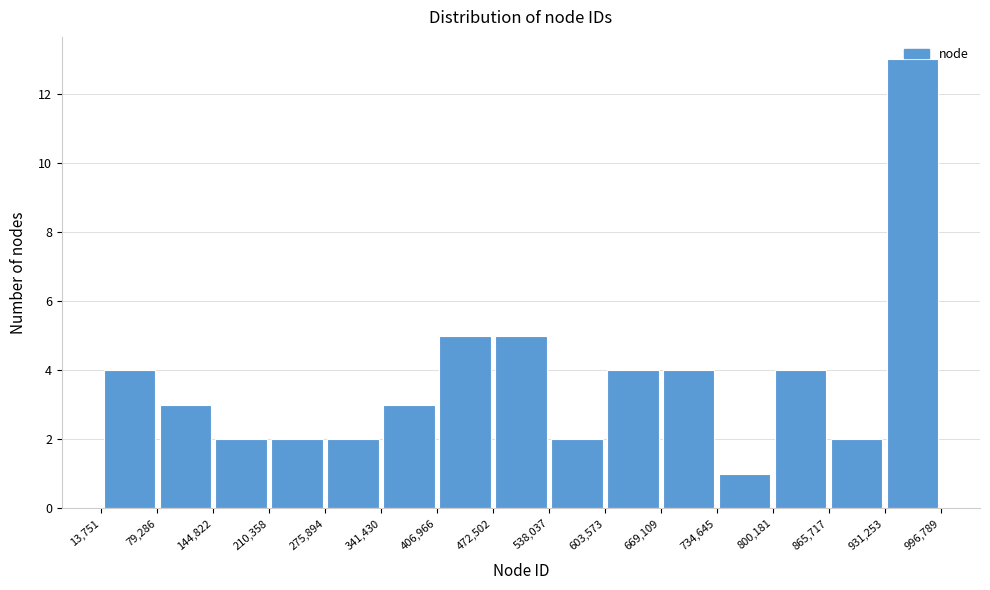

What is the height of the bar covering 144,822 to 210,358 on the x-axis? The values are not printed on the chart, so give them approximately, as read against the axis.

2